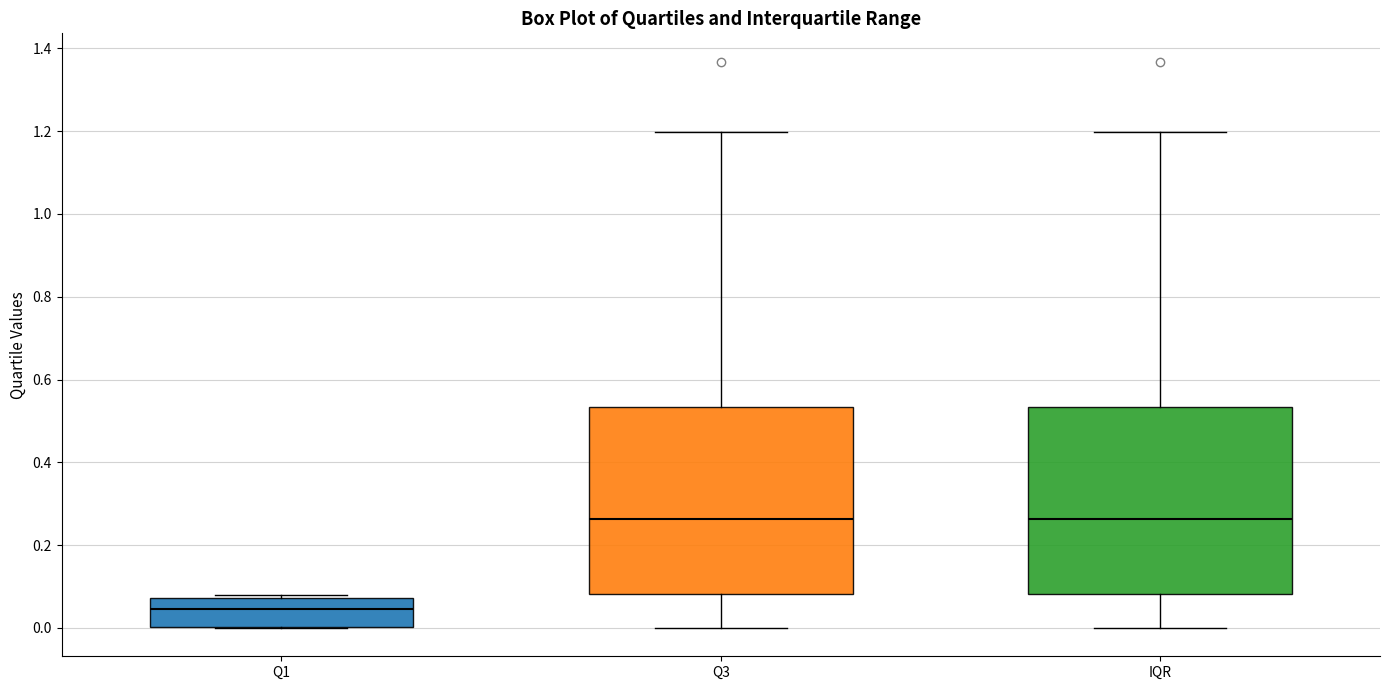

Where is the lower edge of the box for Q1 on the y-axis? The values are not printed on the chart, so give them approximately, as read against the axis.

0.00